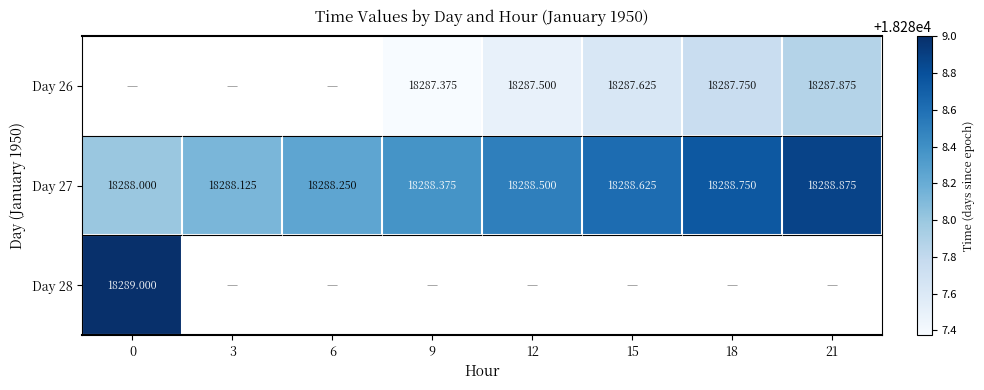

The Day 26 series shows 18287.9 at 21. True or false?

True